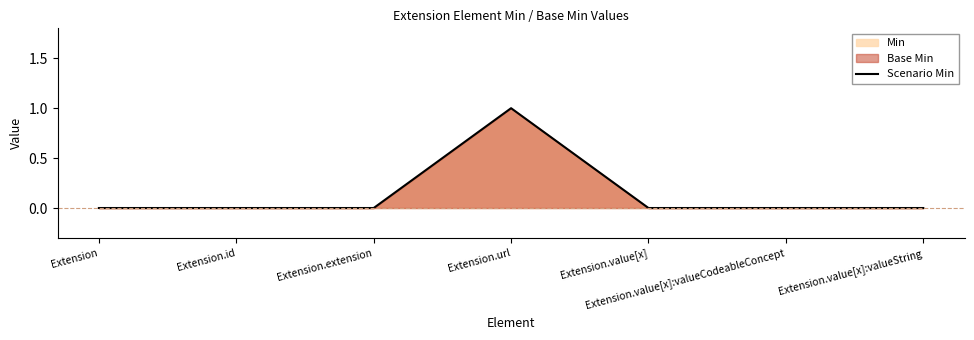

Count the number of values greater than 0.

1